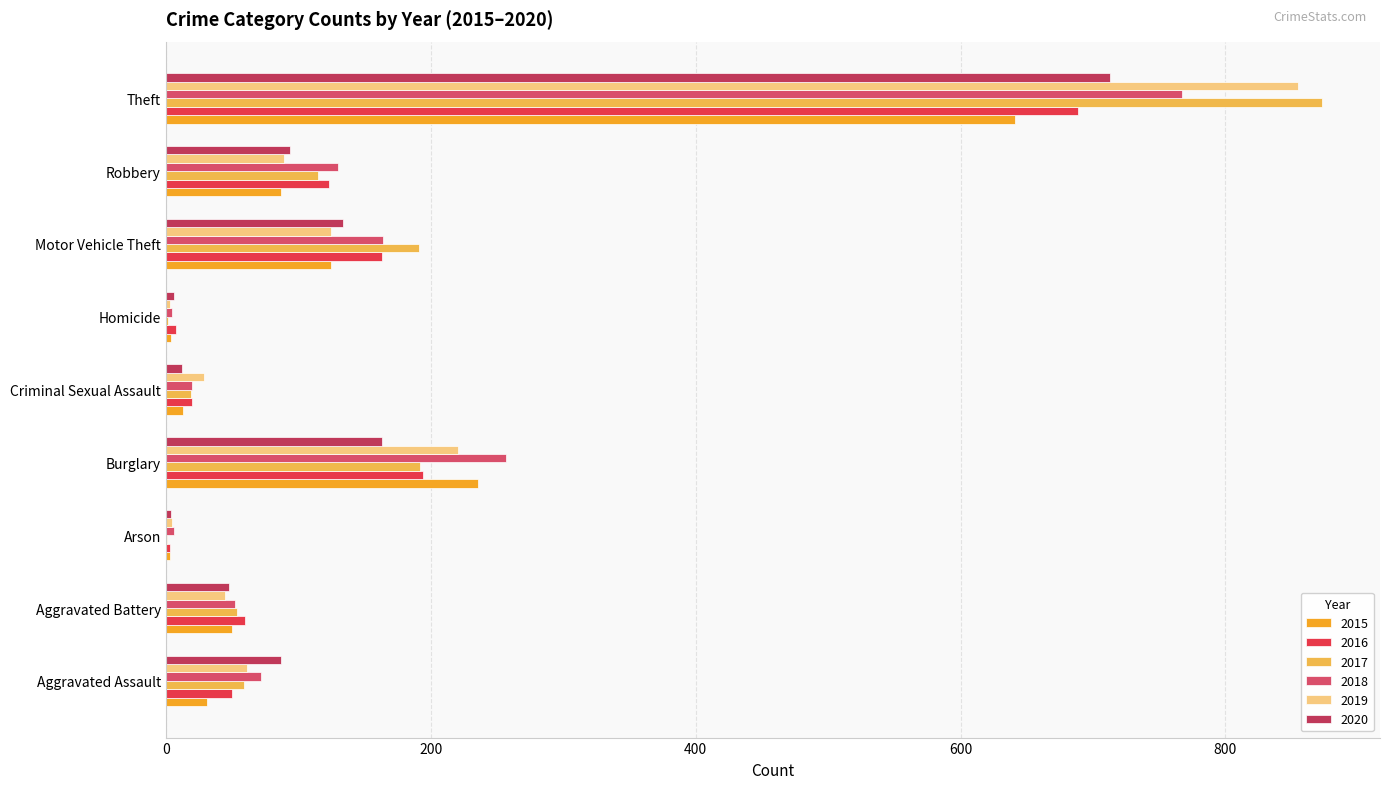

What is the total value across all series at Burglary?

1263